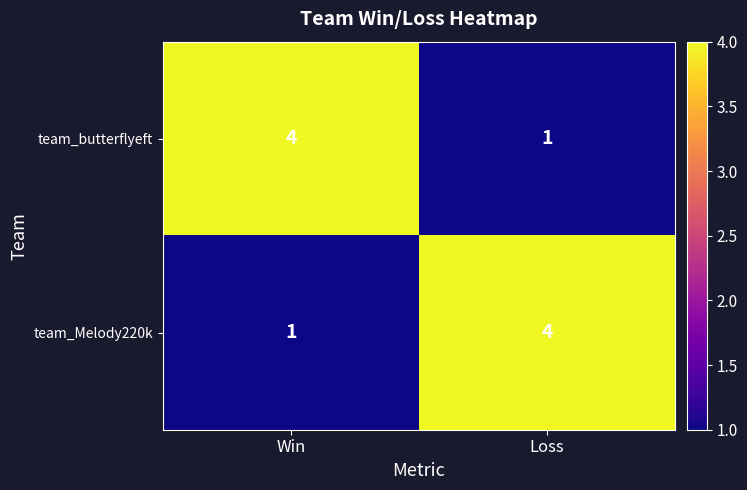

At which label is team_Melody220k closest to 2?

Win